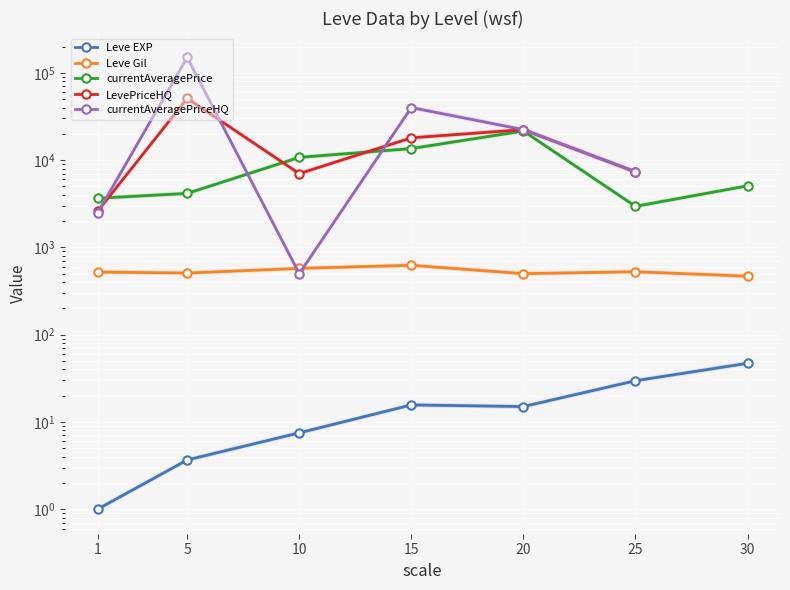

Where is the first local maximum for LevePriceHQ?

5